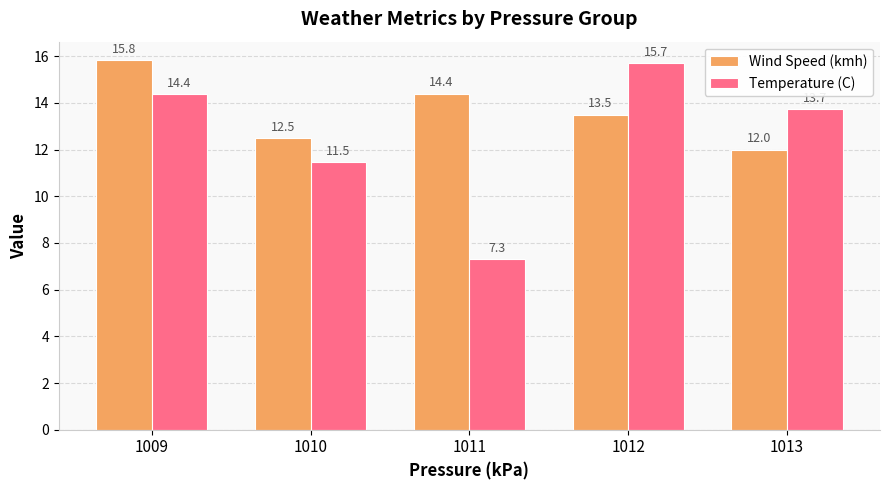

At 1013, list the series in order from largest to smallest.

Temperature (C), Wind Speed (kmh)